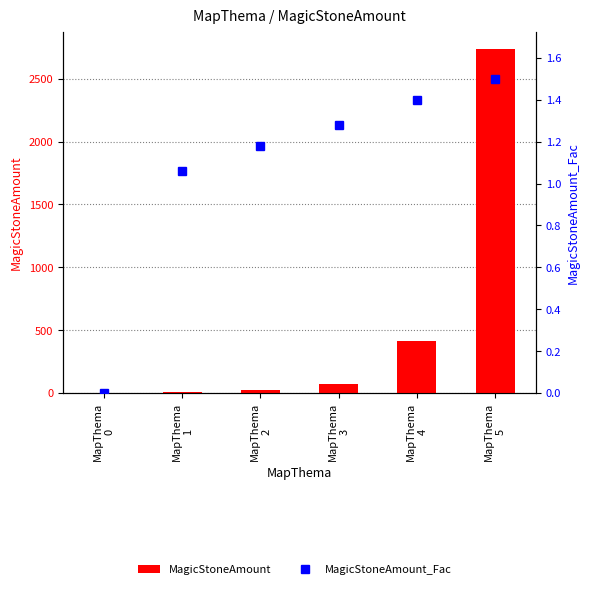

At MapThema
4, list the series in order from largest to smallest.

MagicStoneAmount, MagicStoneAmount_Fac